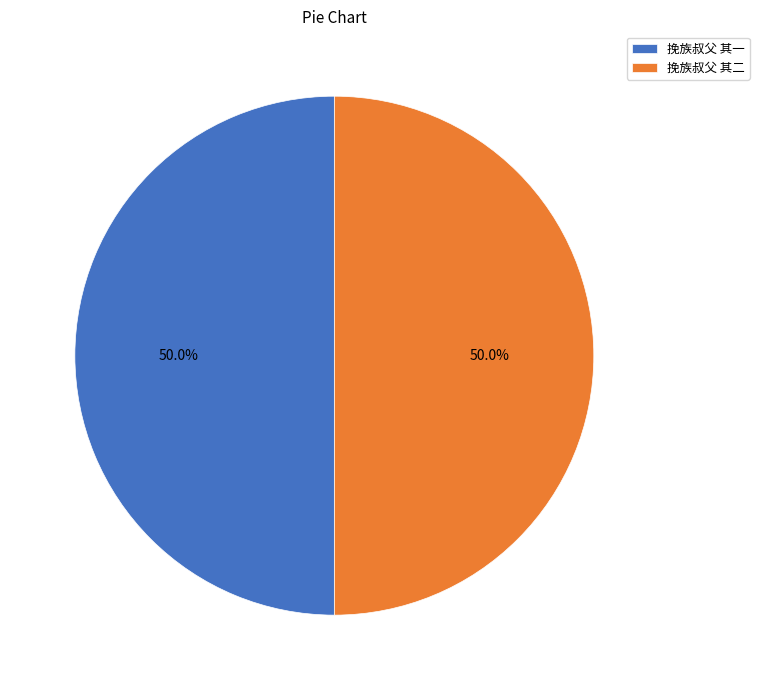

Combined, what portion of the pie is 挽族叔父 其一 and 挽族叔父 其二?

100.0%